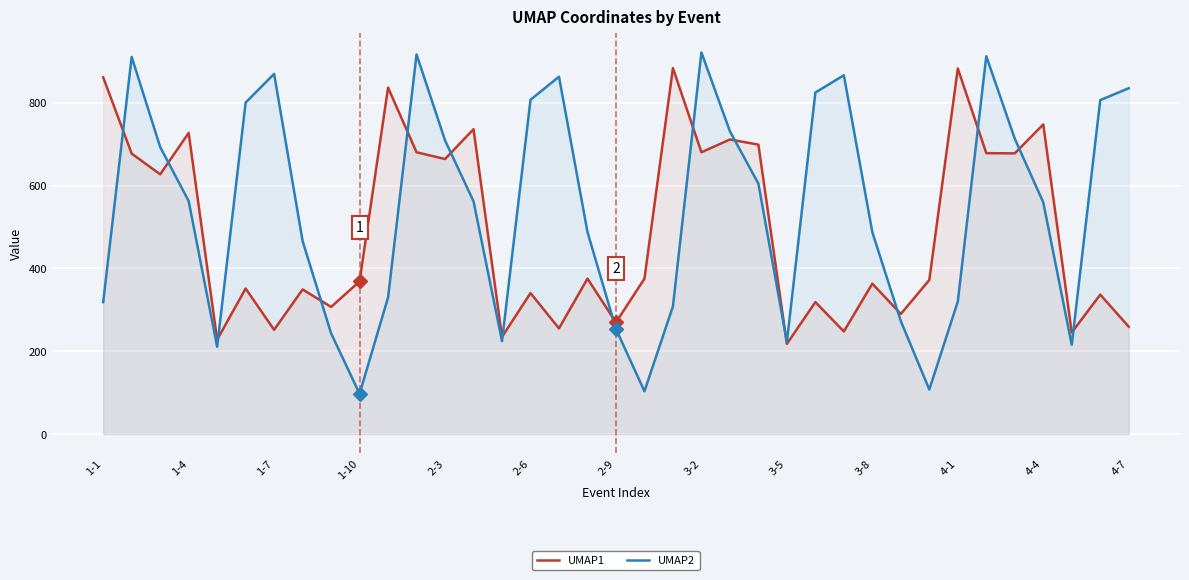

How many intersections are there between UMAP2 and UMAP1?

15